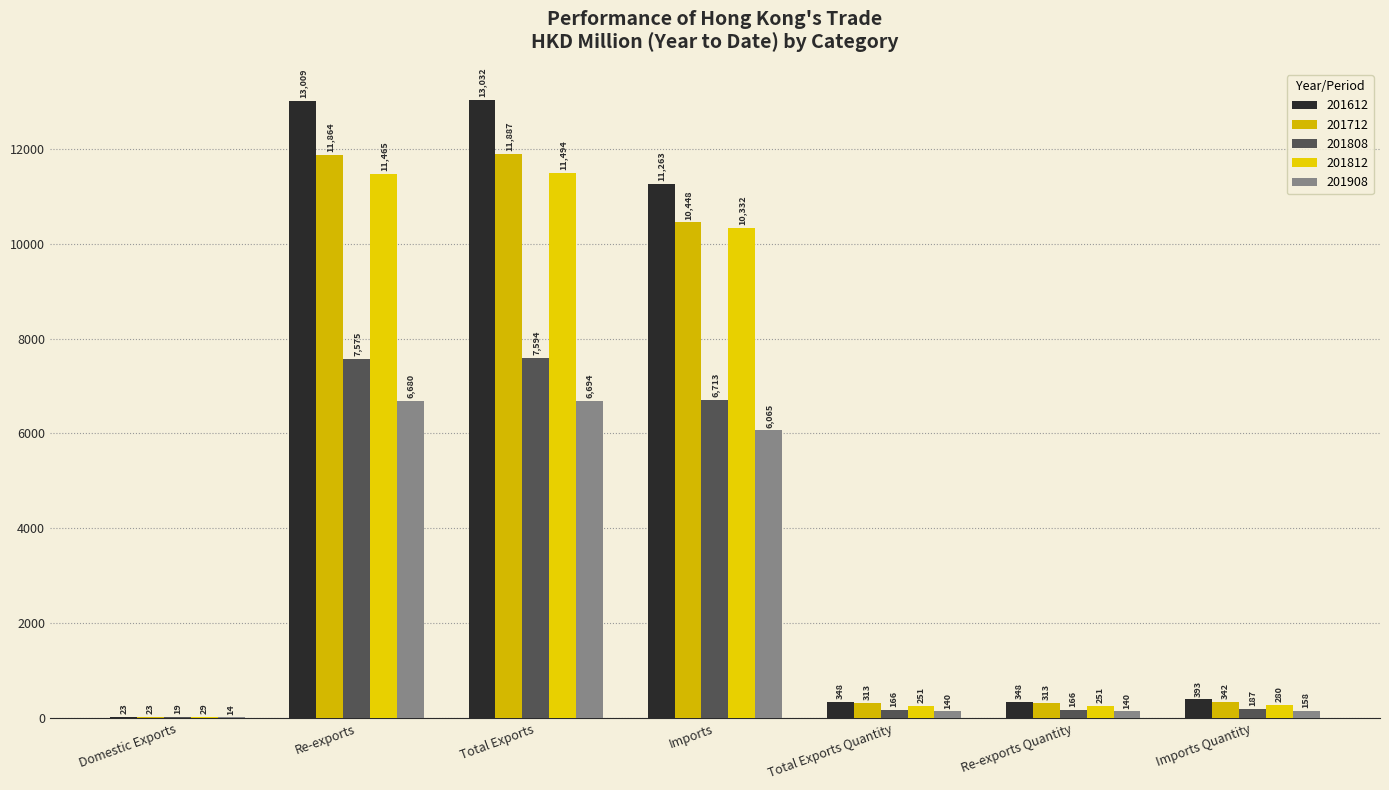

What is the total value across all series at Total Exports Quantity?

1219.1